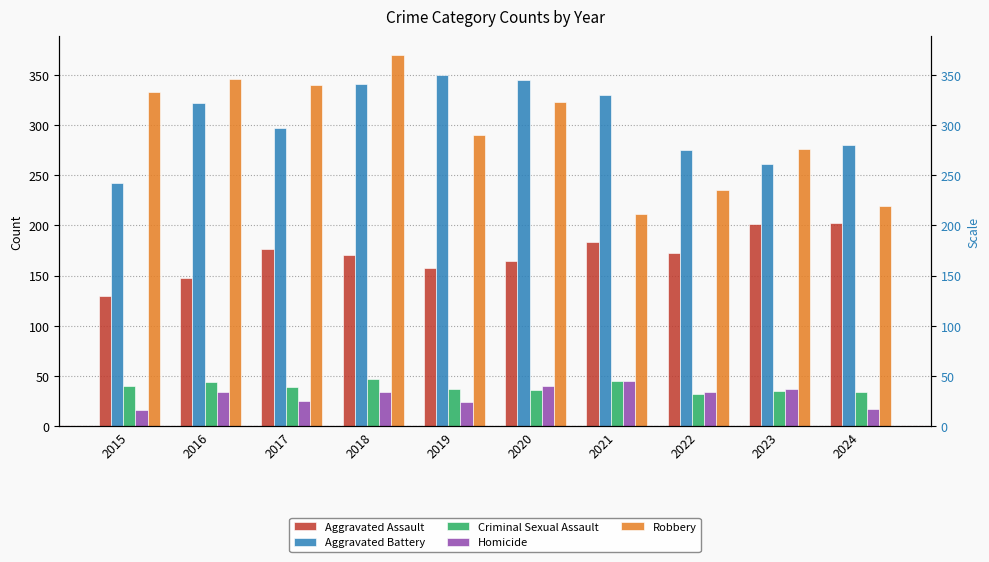

The value of Criminal Sexual Assault at 2022 is 32. True or false?

True